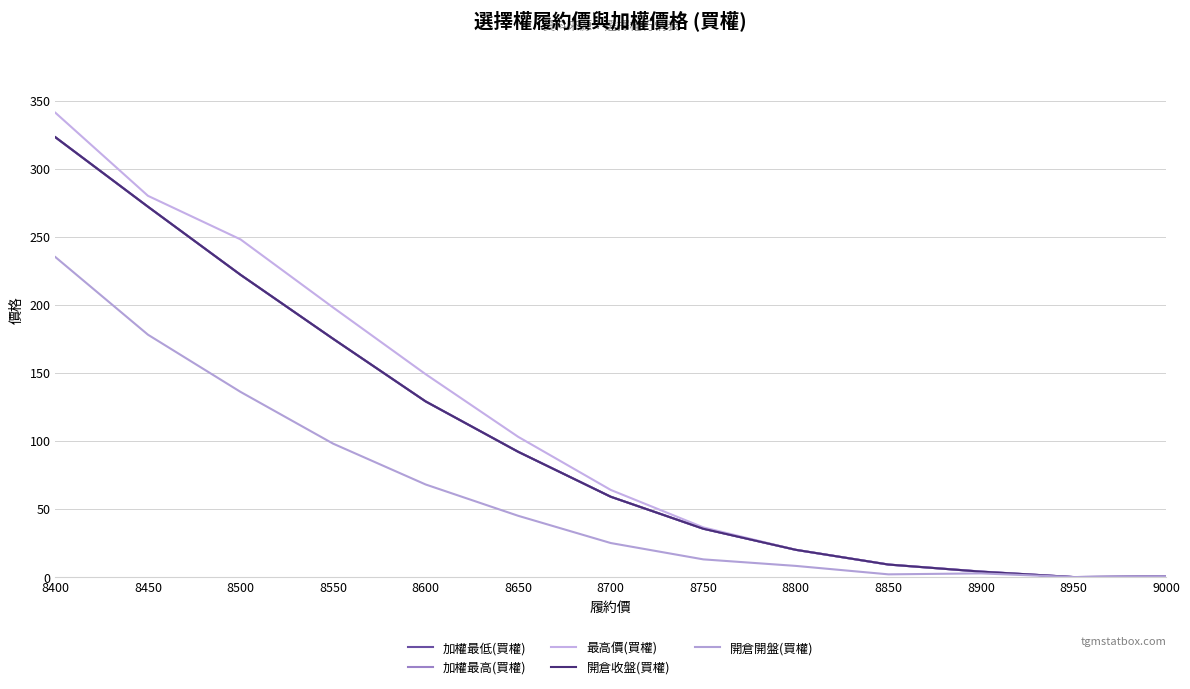

True or false: 開倉收盤(買權) and 加權最低(買權) cross at least once.

False